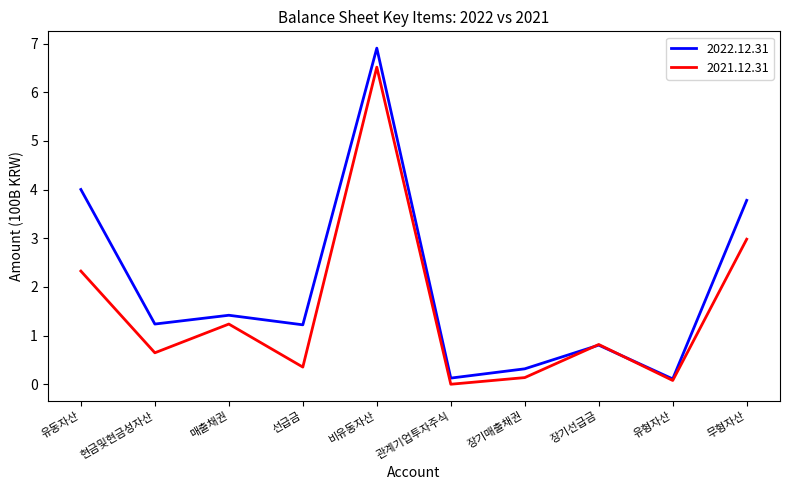

Read the 2022.12.31 value at 비유동자산.

6.9